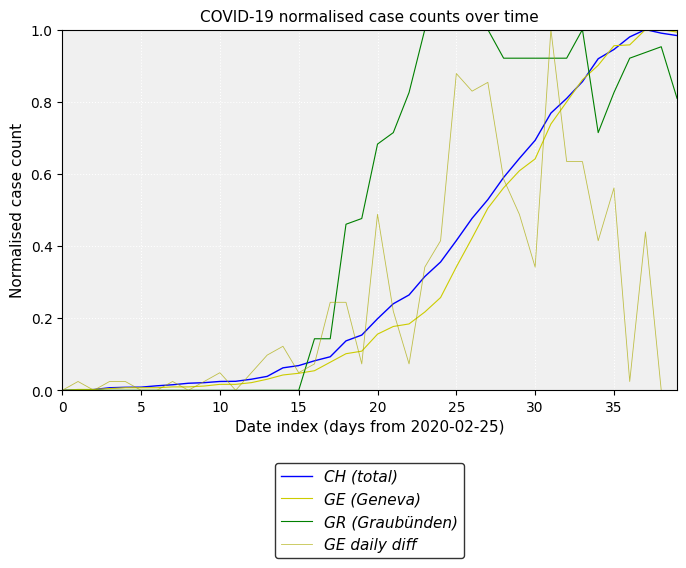

At how many categories does at least one series exceed 0?

39